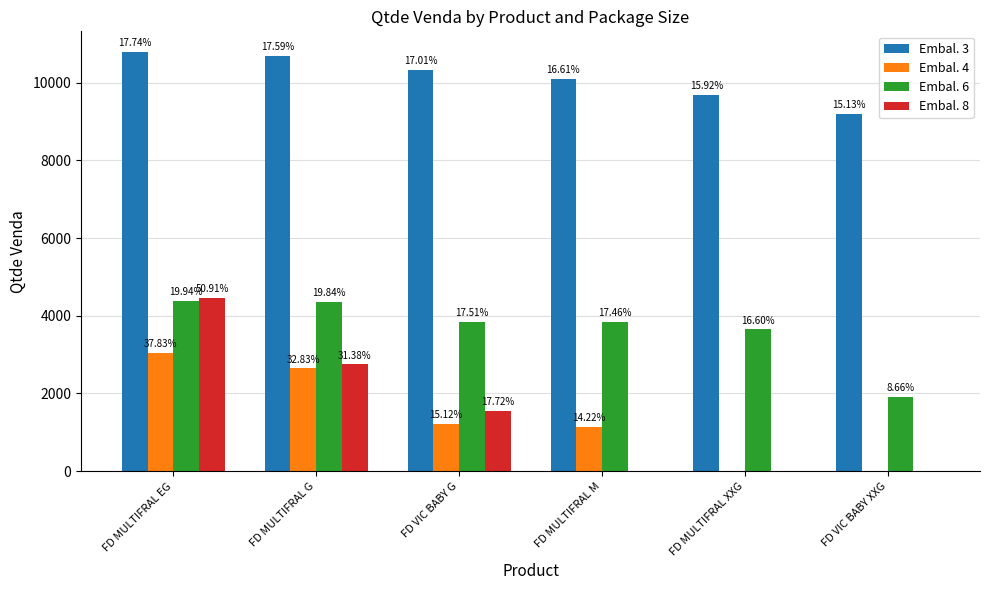

Between FD MULTIFRAL EG and FD VIC BABY XXG, which series saw the biggest shift?

Embal. 8